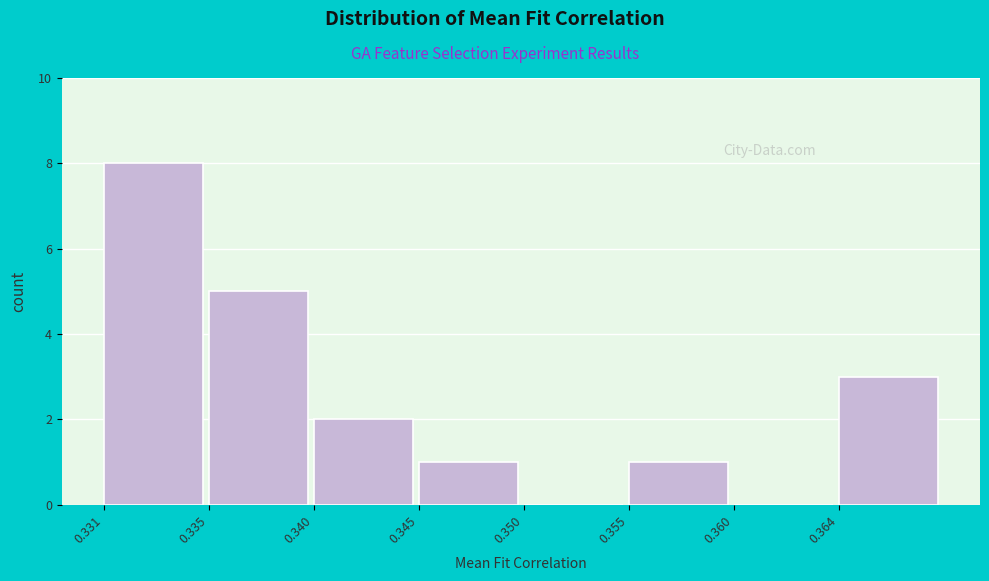

Reading right to left, what are all the values shown in this chart?

0.364=3	0.360=0	0.355=1	0.350=0	0.345=1	0.340=2	0.335=5	0.331=8